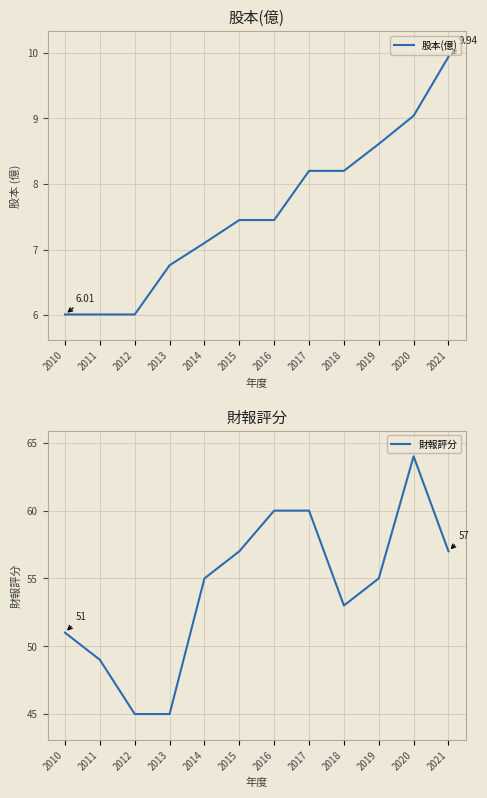

Where is 財報評分 nearest to the value 54?

2014